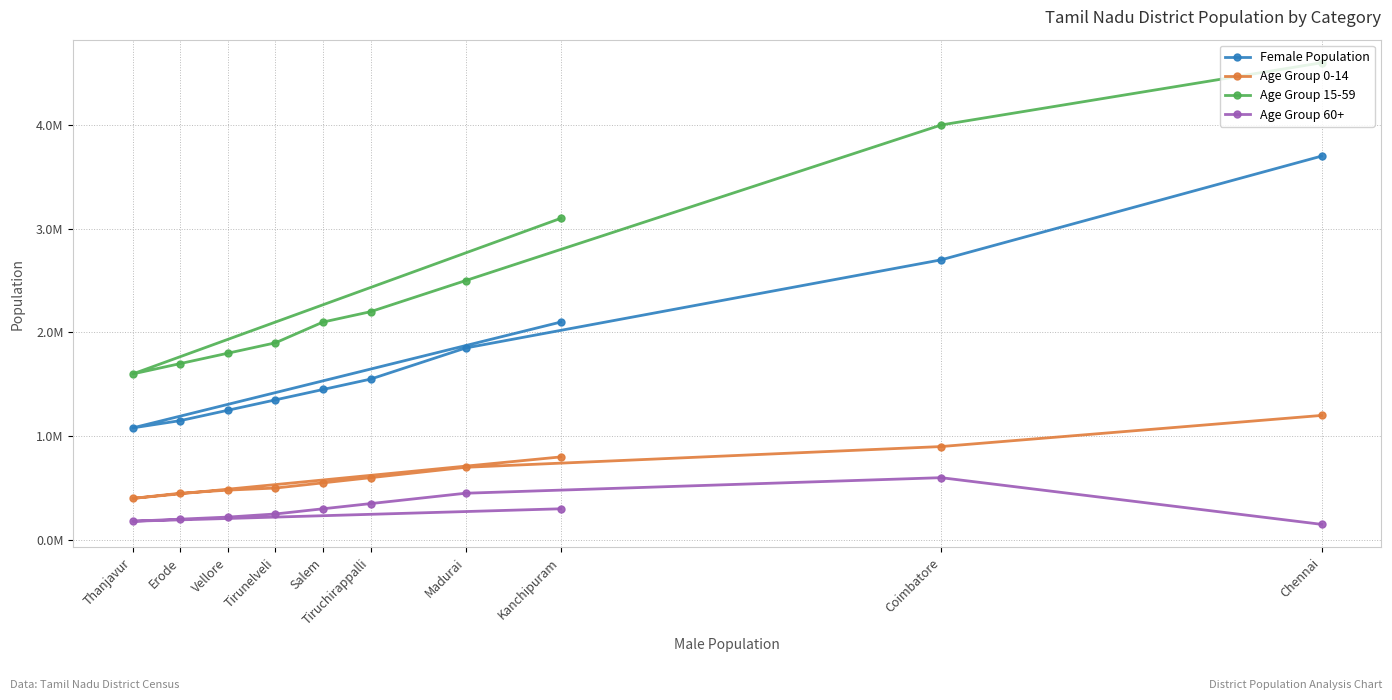

True or false: Age Group 60+ has a value of 250000 at Tirunelveli.

True